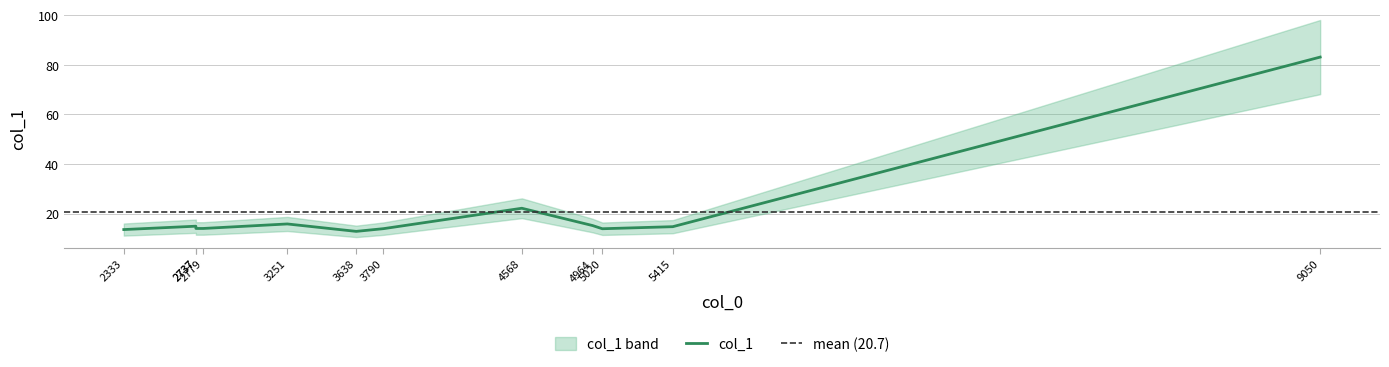

At which label does the data first exceed 14?

2737